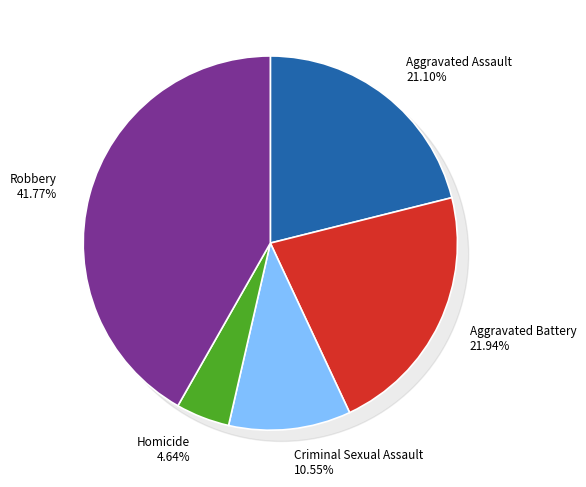

True or false: Robbery accounts for 42% of the total.

True